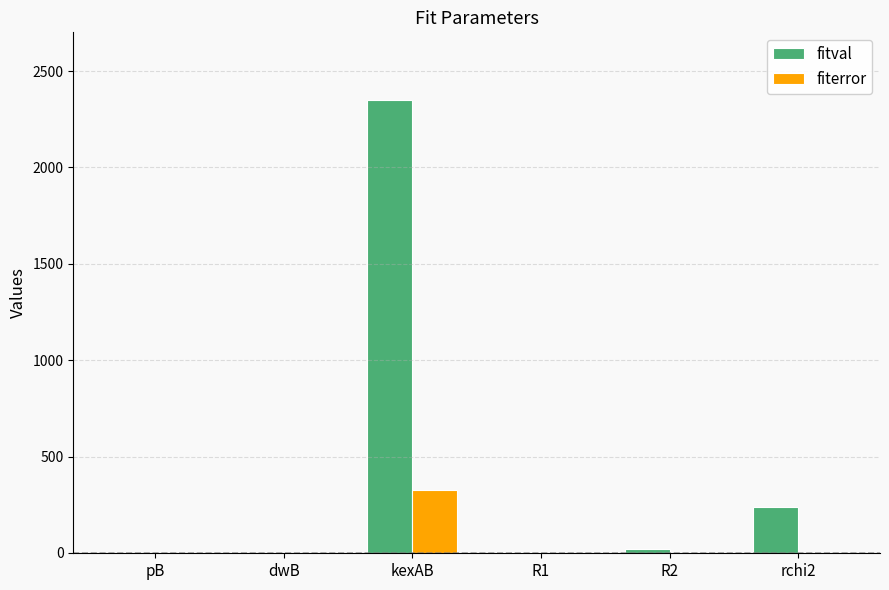

The value of fitval at kexAB is 4083.2. True or false?

False